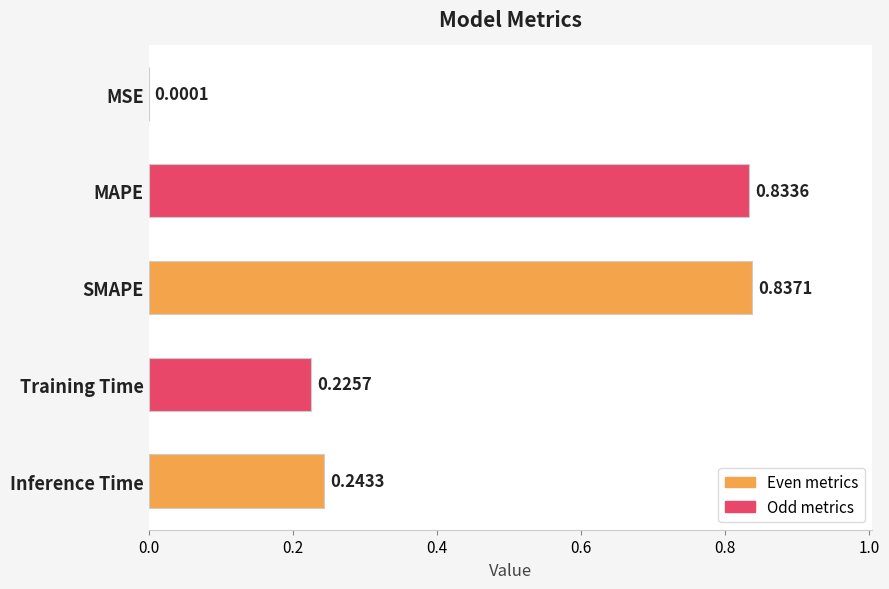

Are the bars grouped side by side (vs. stacked)?

No